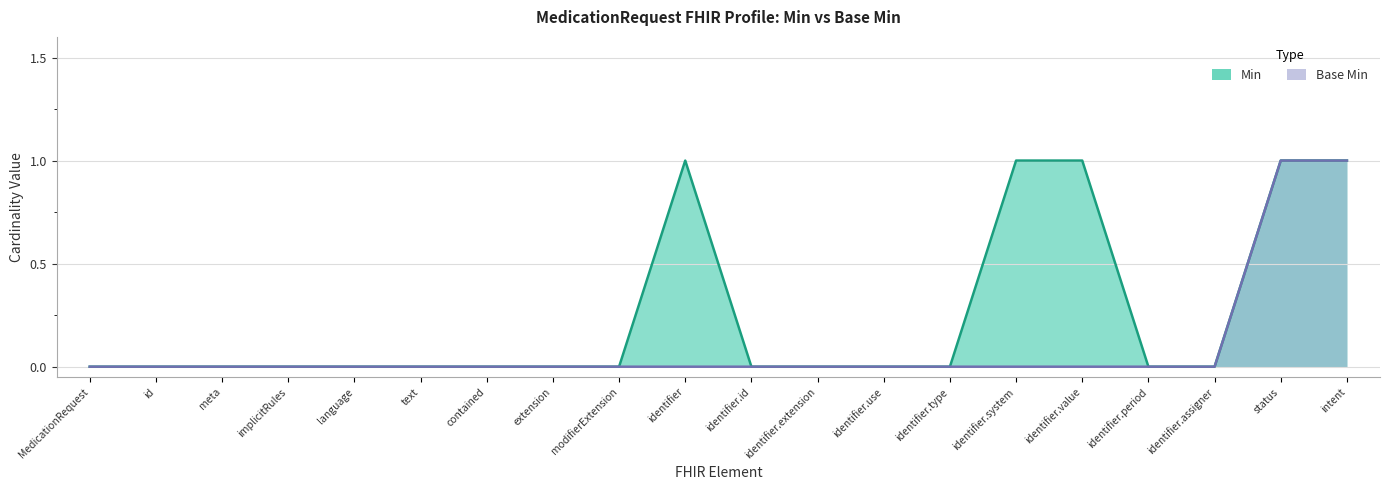

True or false: Min has more than 0 interior local peaks.

True